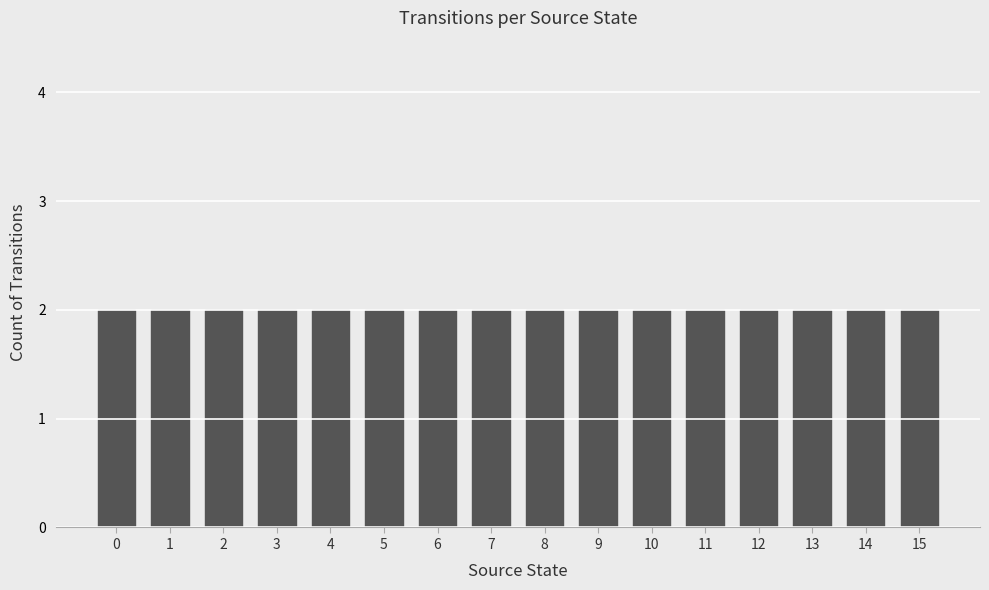

Are the bars grouped side by side (vs. stacked)?

No